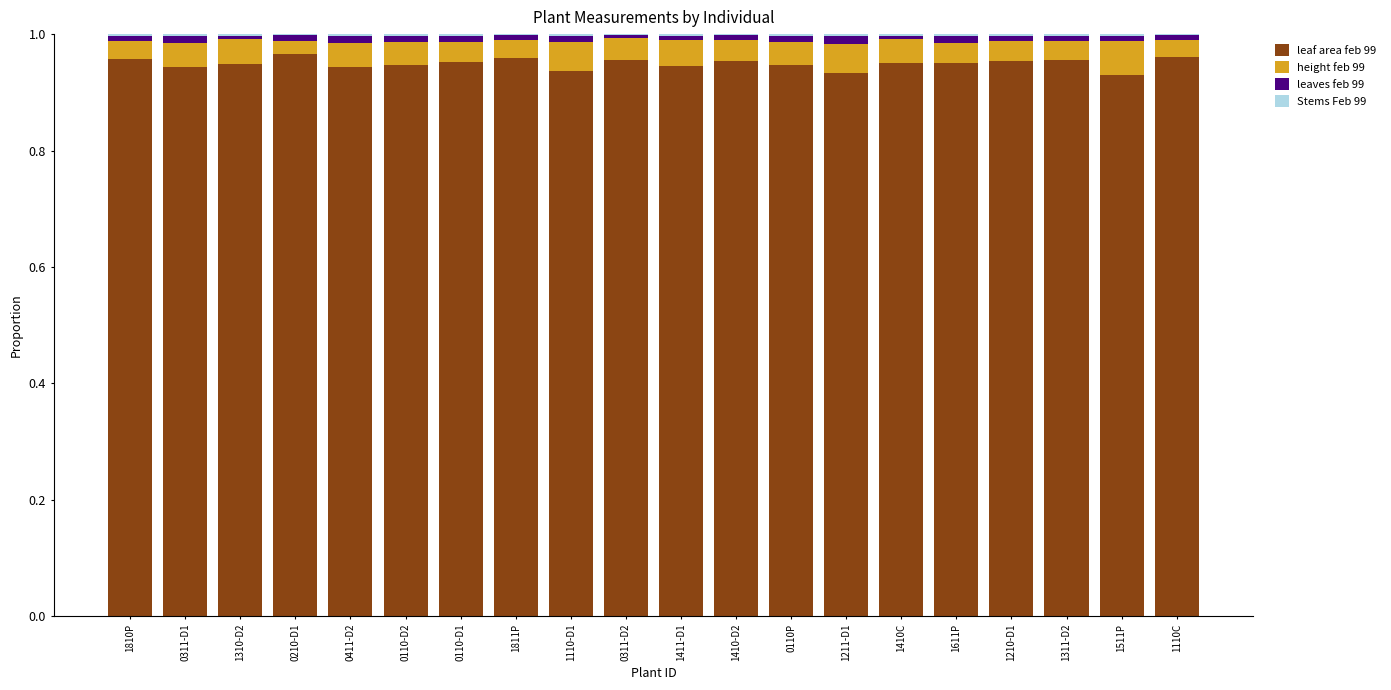

Does the chart contain stacked bars?

Yes